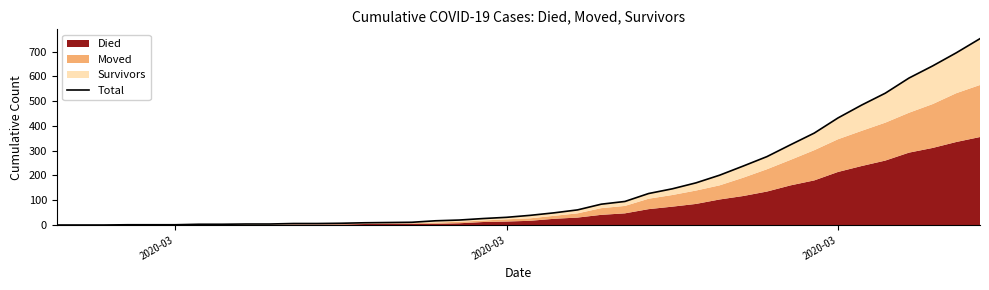

What is the average value?

162